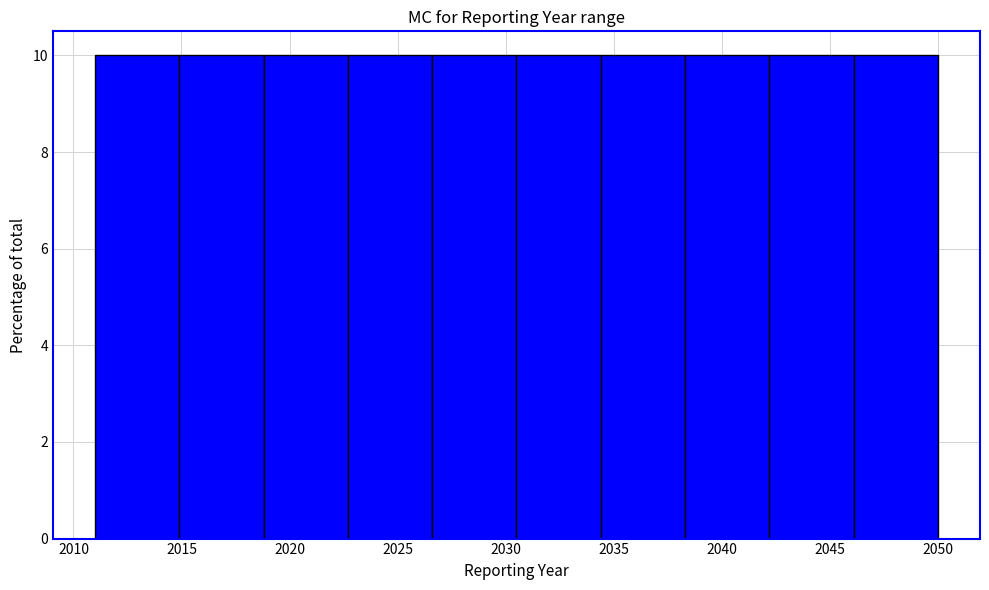

Reading left to right, list every bar in this chart as the range it spans on the x-axis followed by its height. Neither the bar edges nor the heights are printed on the chart, so give them approximately, as read against the axes.

2011.0 to 2014.9: 10
2014.9 to 2018.8: 10
2018.8 to 2022.7: 10
2022.7 to 2026.6: 10
2026.6 to 2030.5: 10
2030.5 to 2034.4: 10
2034.4 to 2038.3: 10
2038.3 to 2042.2: 10
2042.2 to 2046.1: 10
2046.1 to 2050.0: 10